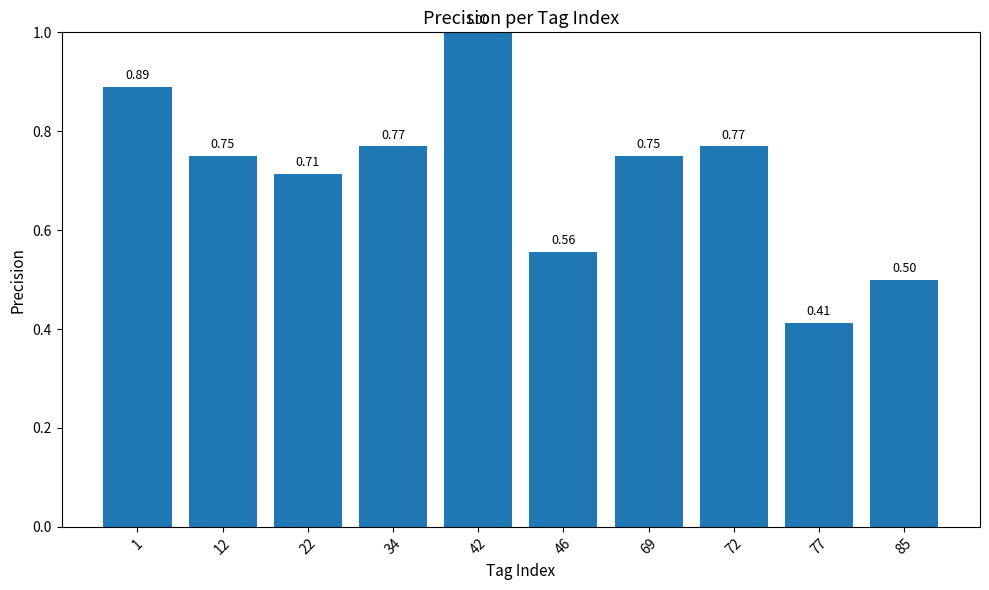

True or false: the data shows 1.3 at 22.

False